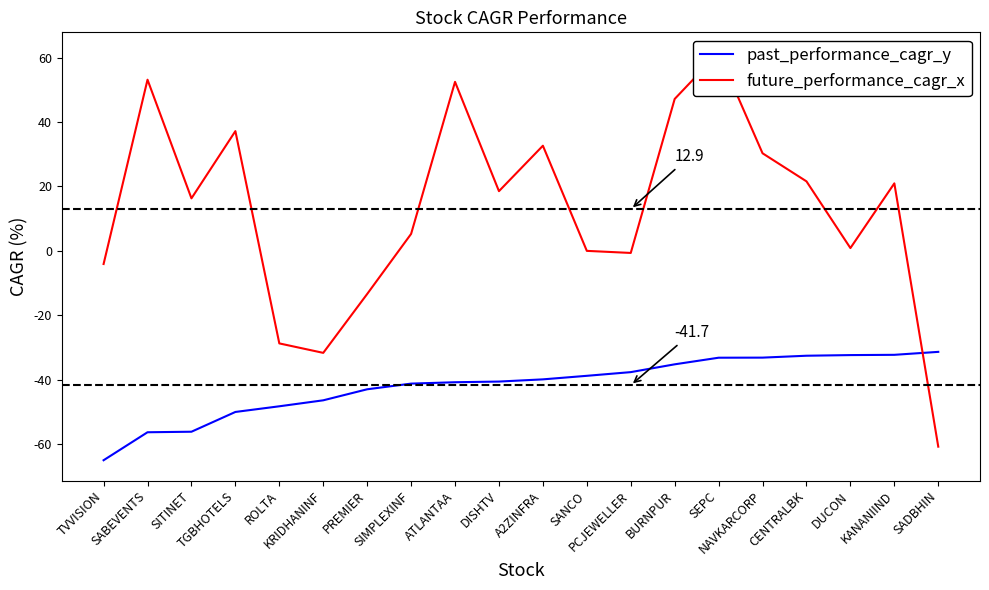

Which series ends up on top after the final intersection of past_performance_cagr_y and future_performance_cagr_x?

past_performance_cagr_y